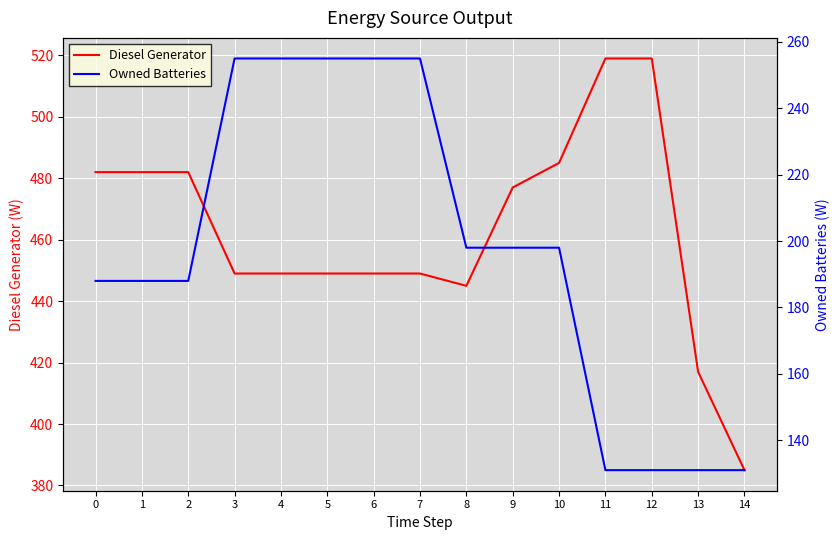

True or false: Owned Batteries has more than 2 points higher than both neighbors.

False